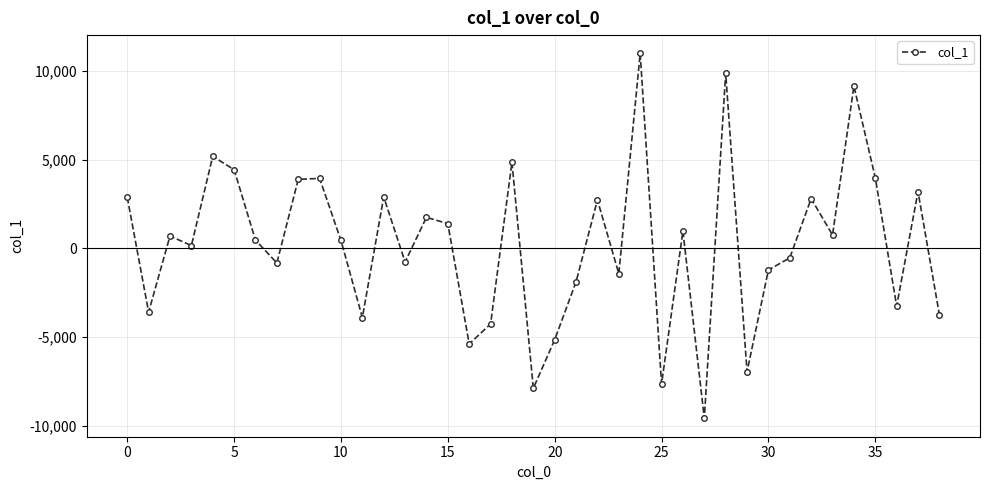

What is the average value?

243.1